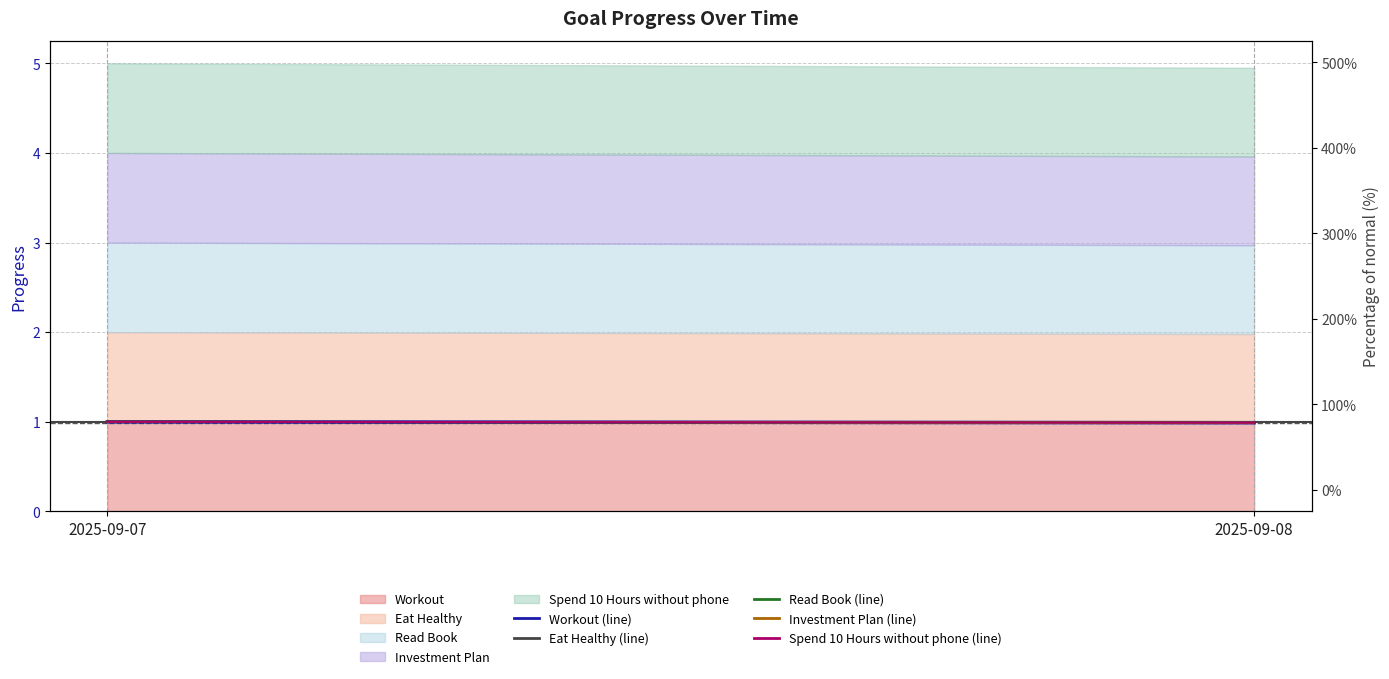

What is the lowest value of the Read Book (line) series?

1.0